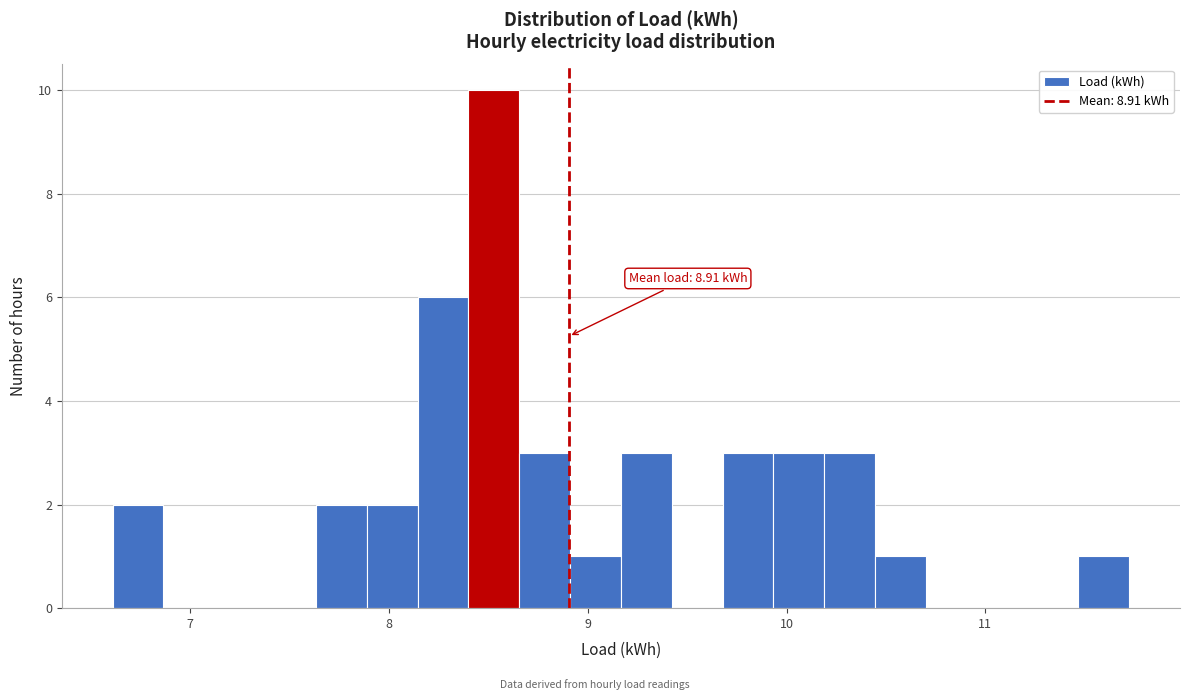

Around what value on the x-axis is the tallest bar? Give the approximate position of its centre, as read against the axis.

8.5